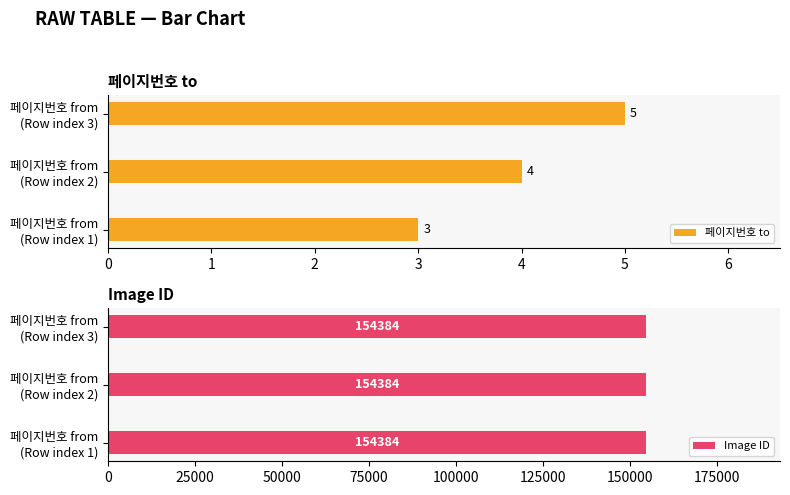

Count the 페이지번호 to values in the range 3 to 5.

3